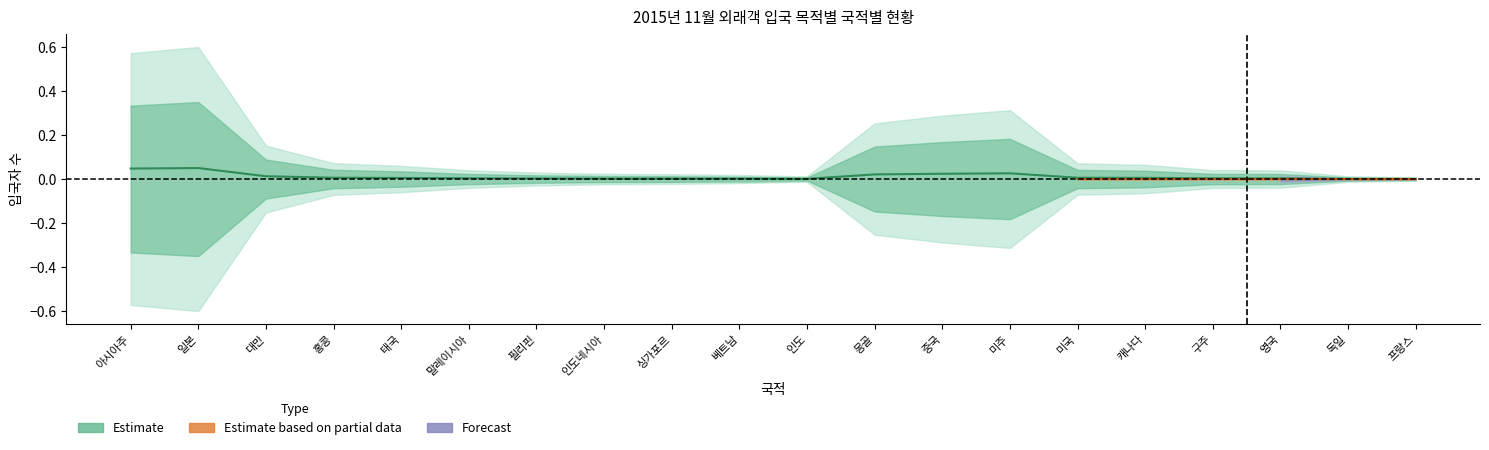

What is the maximum value shown in the chart?

0.1